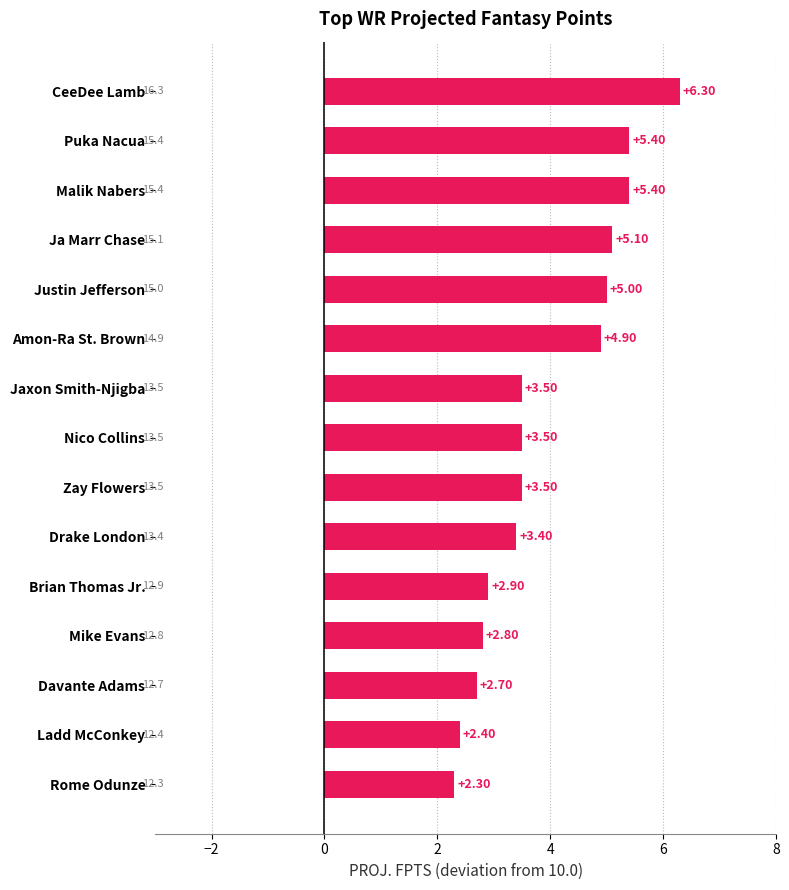

Which category has the highest value across all series?

CeeDee Lamb